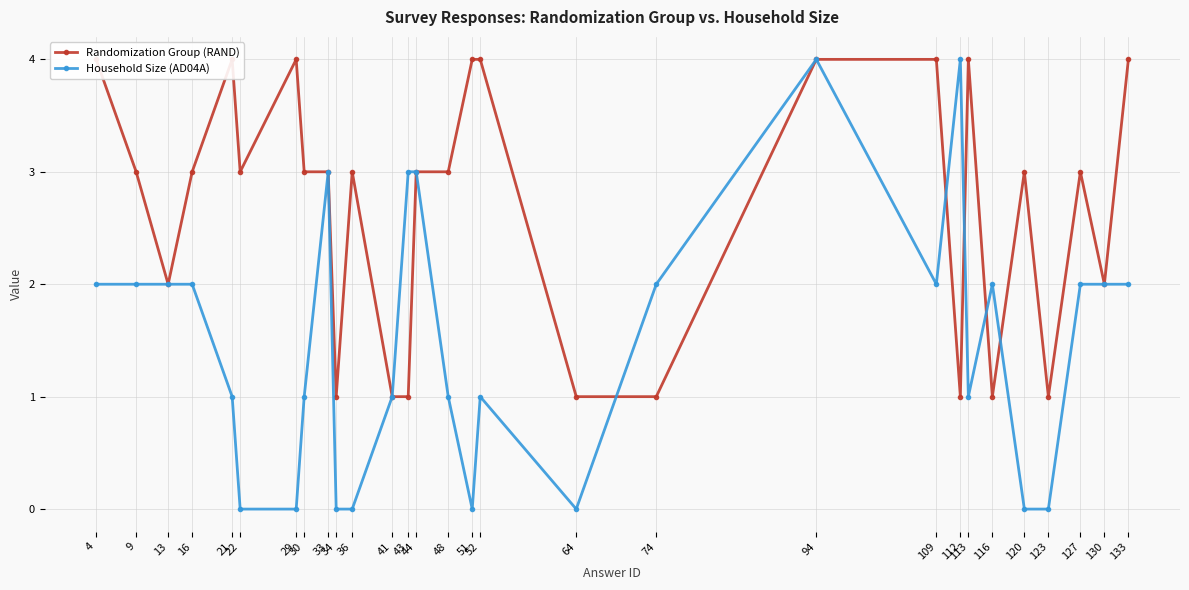

Rank the series by their maximum value, from lowest to highest.

Randomization Group (RAND), Household Size (AD04A)